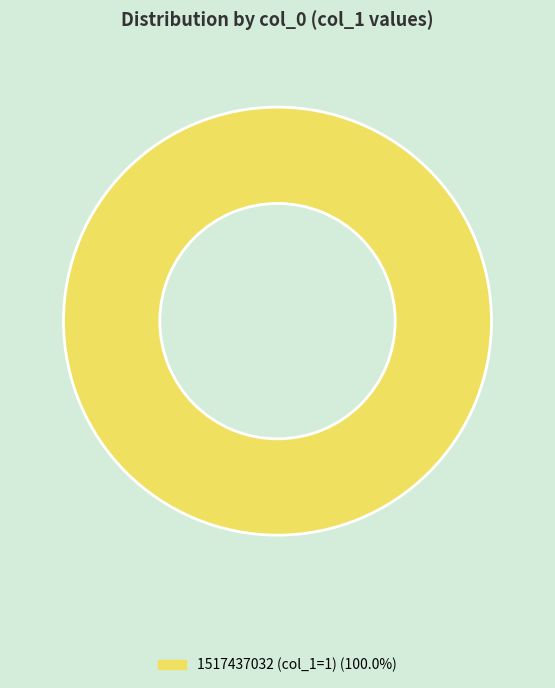

How many slices are in this pie chart?

1